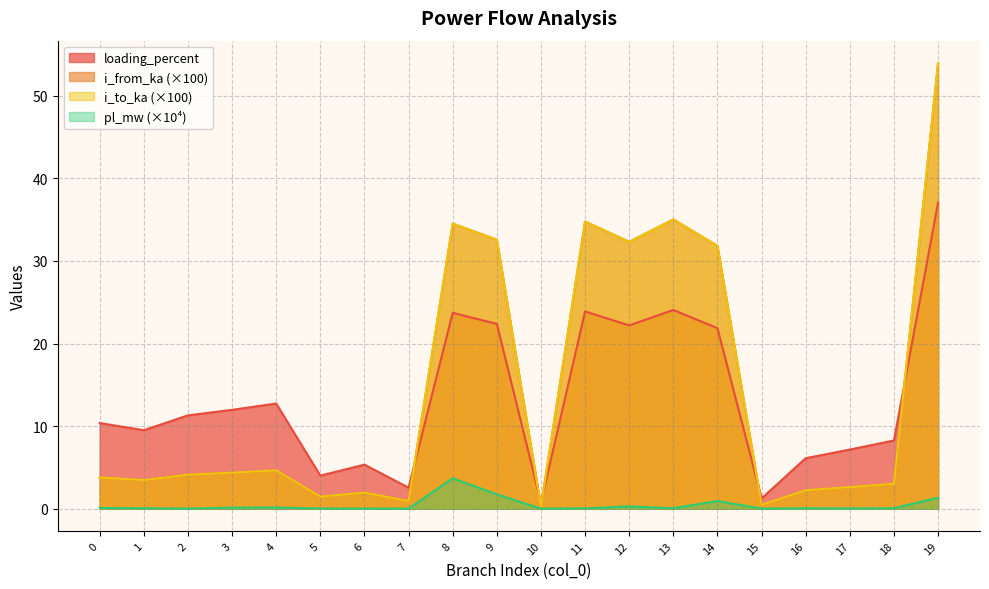

What is the difference between the maximum and minimum values in the i_from_ka series?

53.7